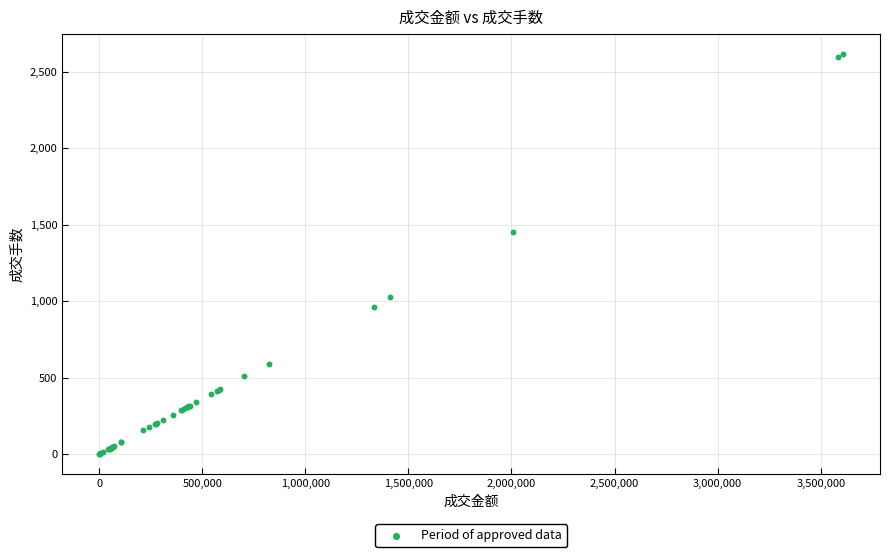

What Y value in the scatter plot is closest to 1307?

1454